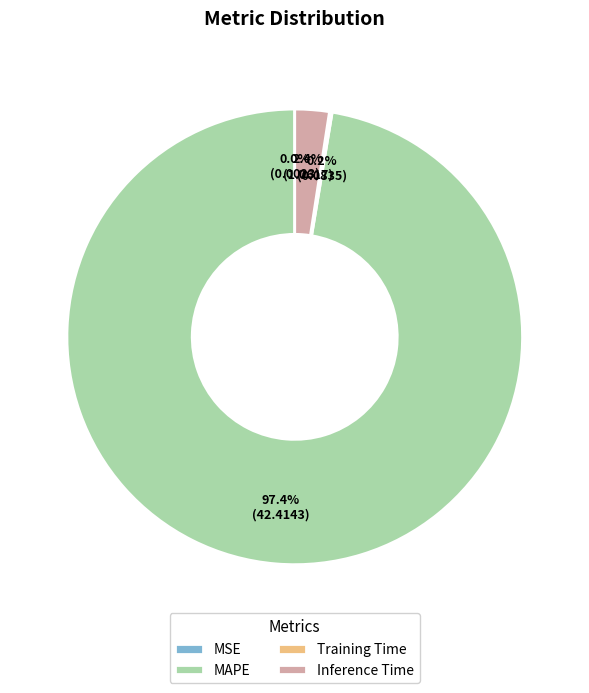

Which has a higher value, MAPE or Inference Time?

MAPE